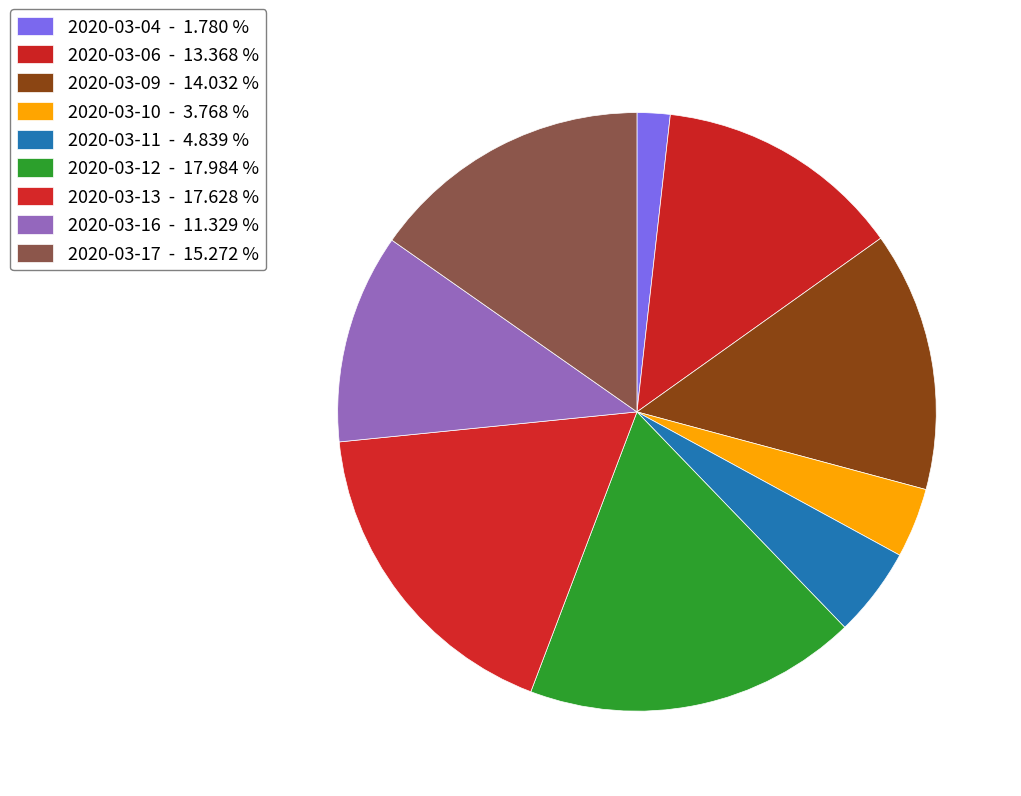

How many slices are in this pie chart?

9